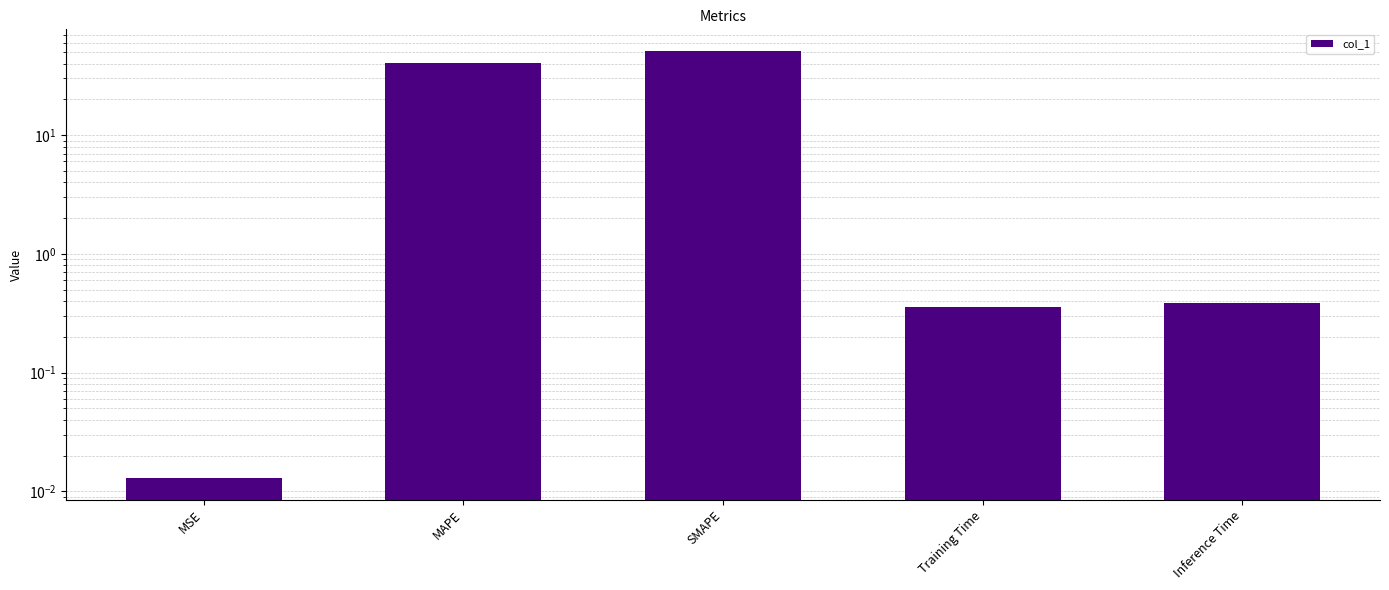

List the labels in order of value, smallest first.

MSE, Training Time, Inference Time, MAPE, SMAPE